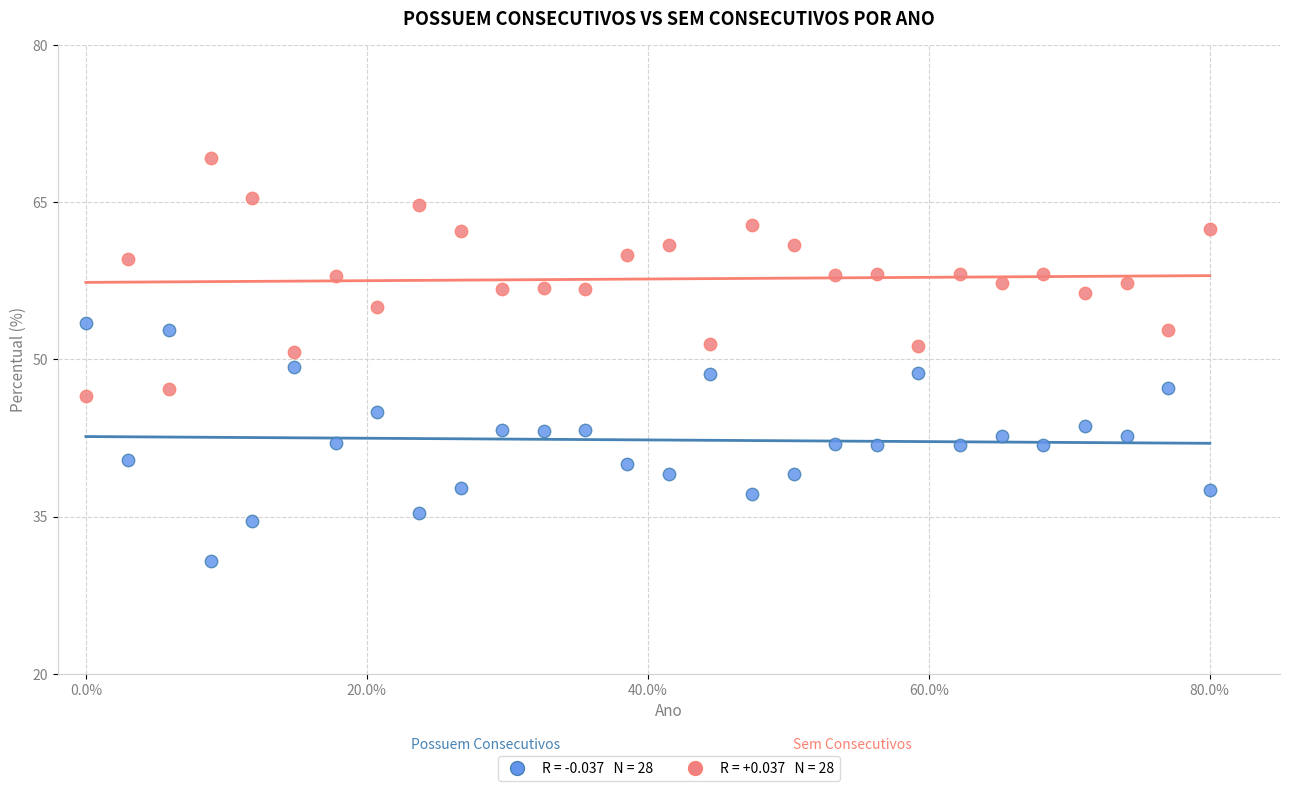

Across all data points, what is the range of X values (max minus min)?

80.0